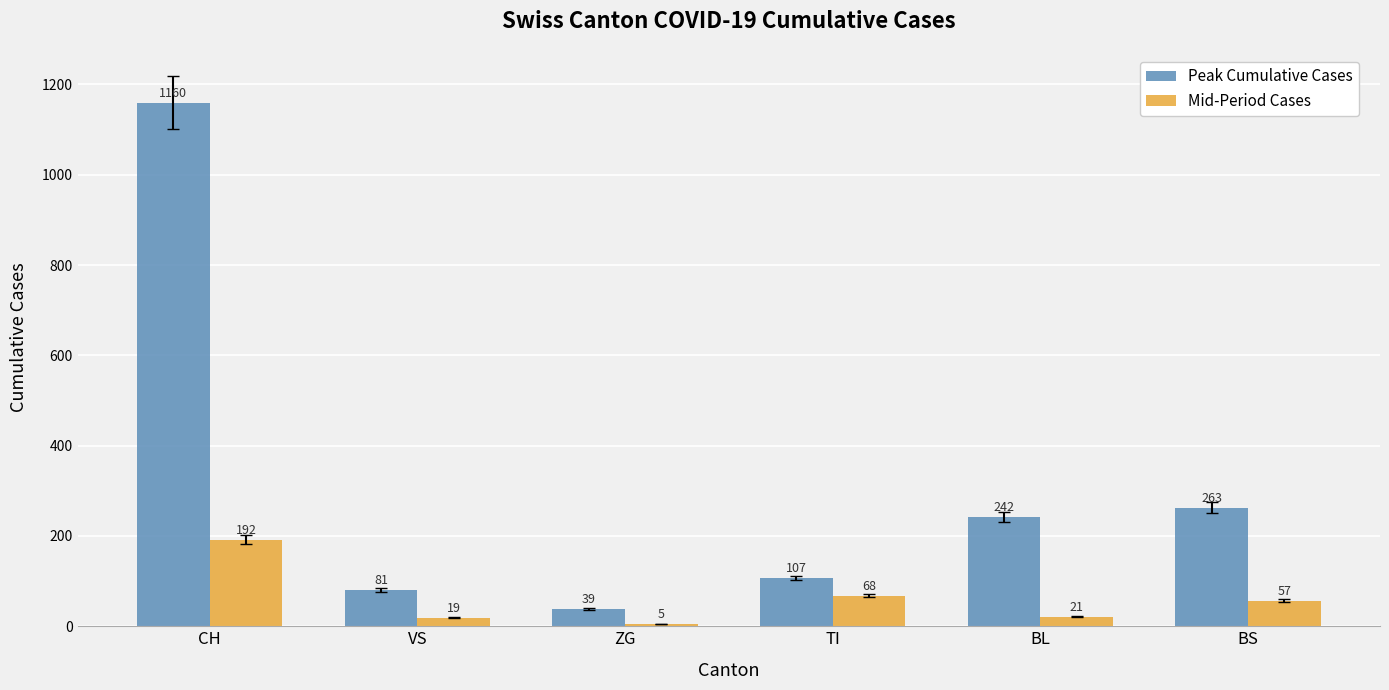

What is the difference between the maximum and minimum values in the Peak Cumulative Cases series?

1121